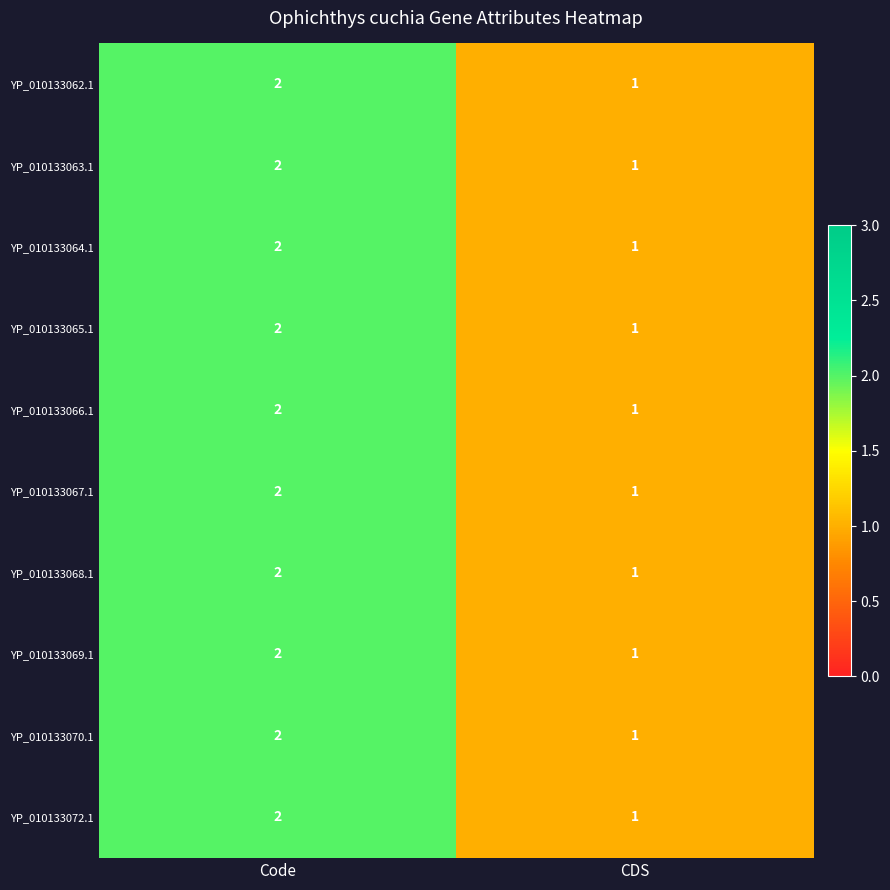

The value of YP_010133066.1 at CDS is 1. True or false?

True